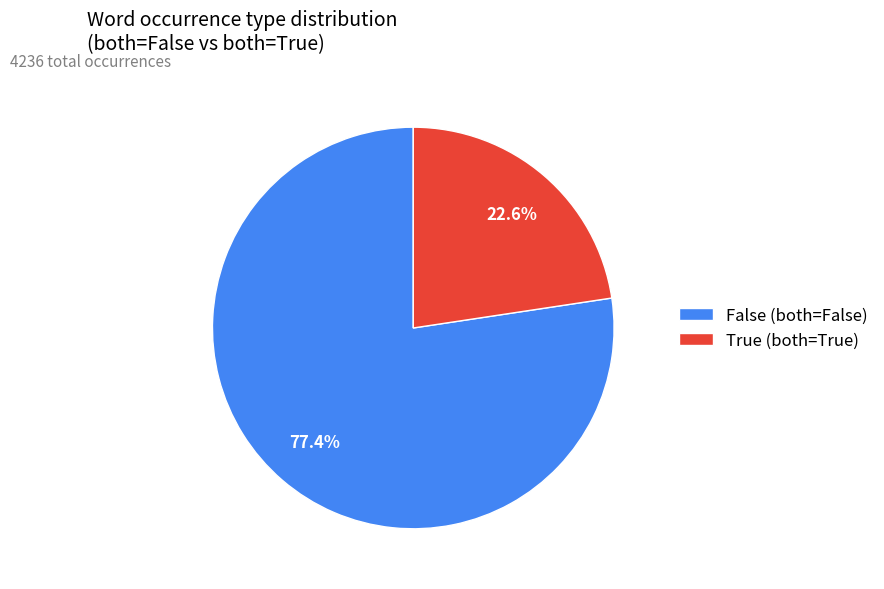

What portion of the pie excludes False (both=False)?

22.6%